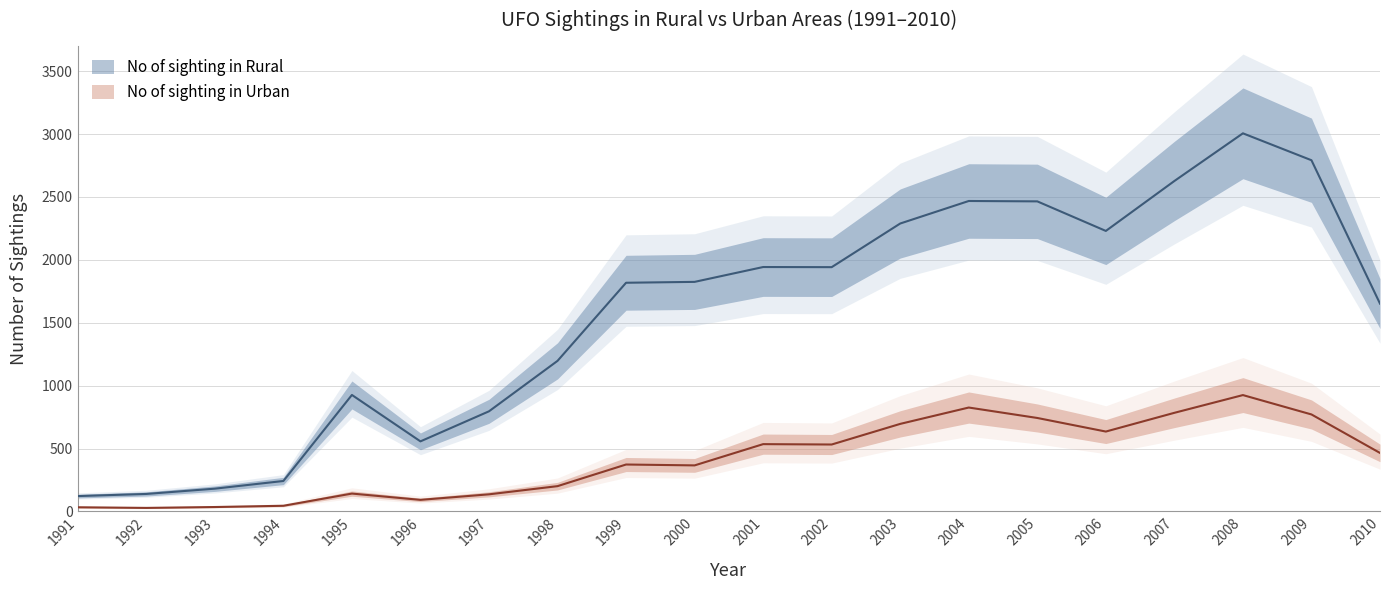

The No of sighting in Rural series shows 2230 at 2006. True or false?

True